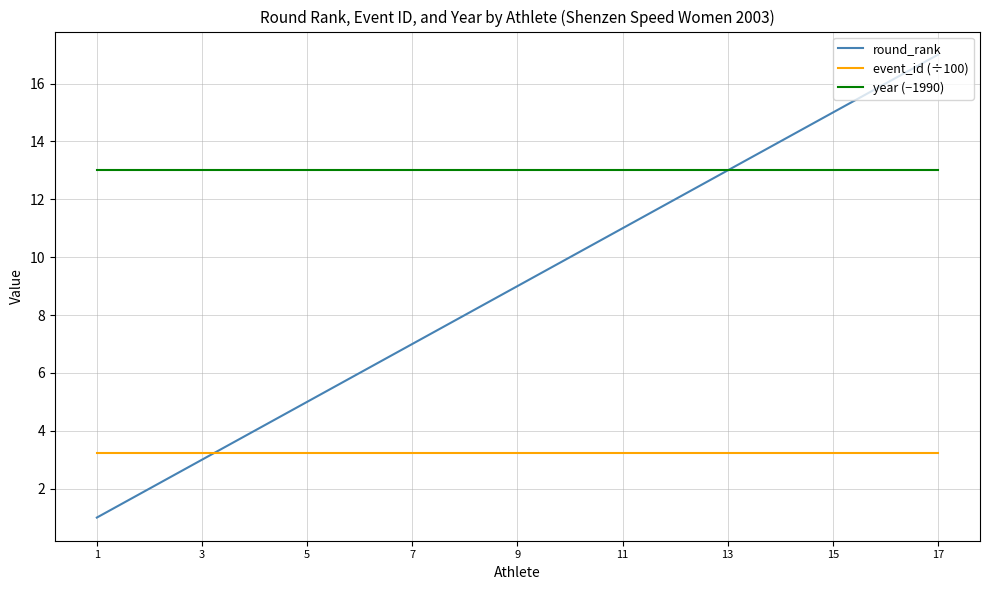

List the series in order of their overall mean, lowest first.

event_id (÷100), round_rank, year (−1990)